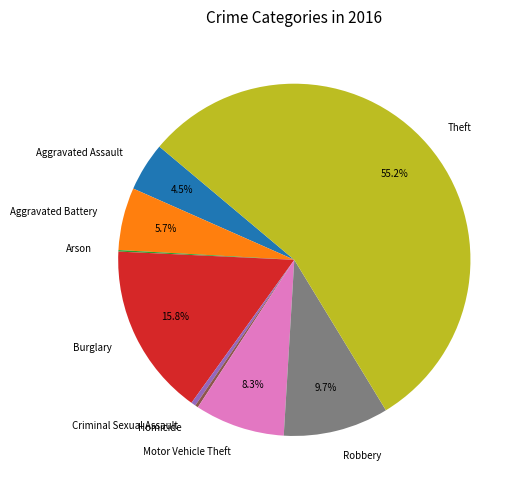

True or false: Burglary accounts for 16% of the total.

True